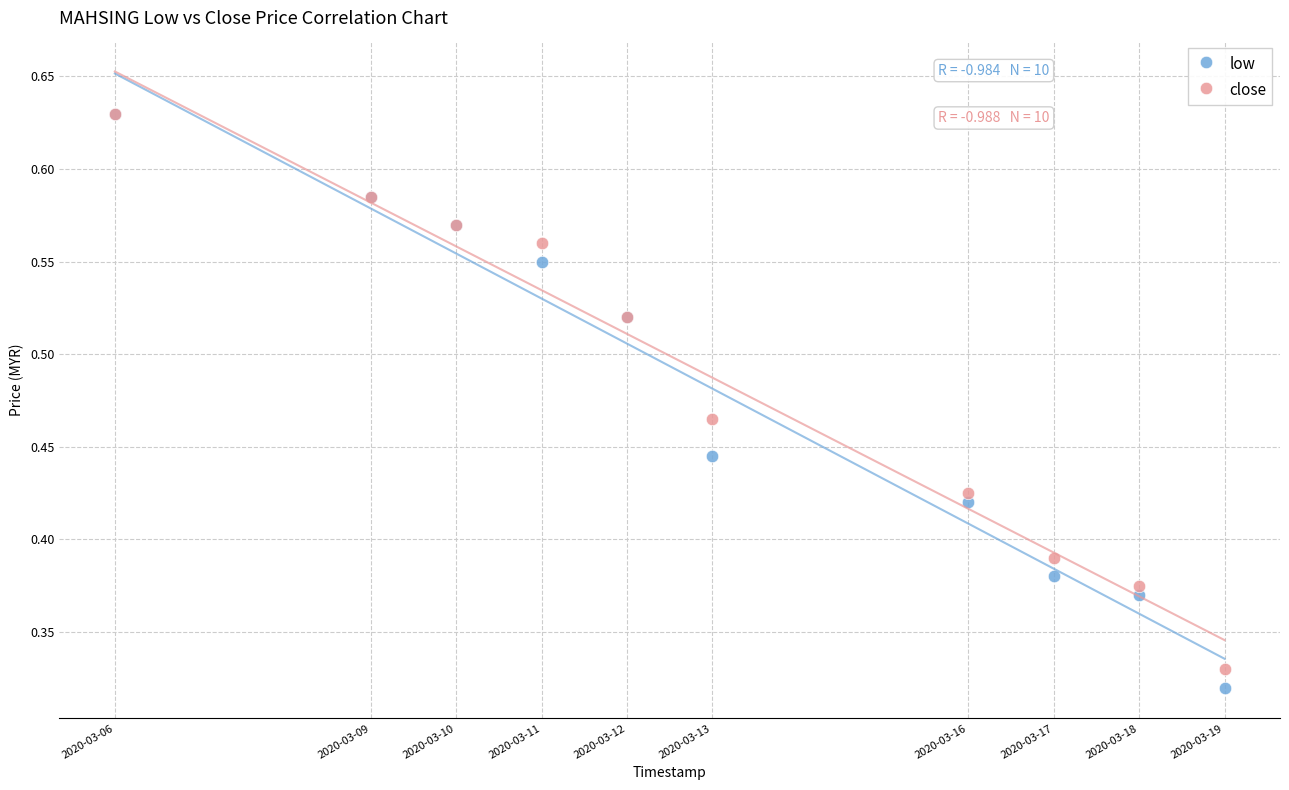

Which series contains the lowest Y value?

low